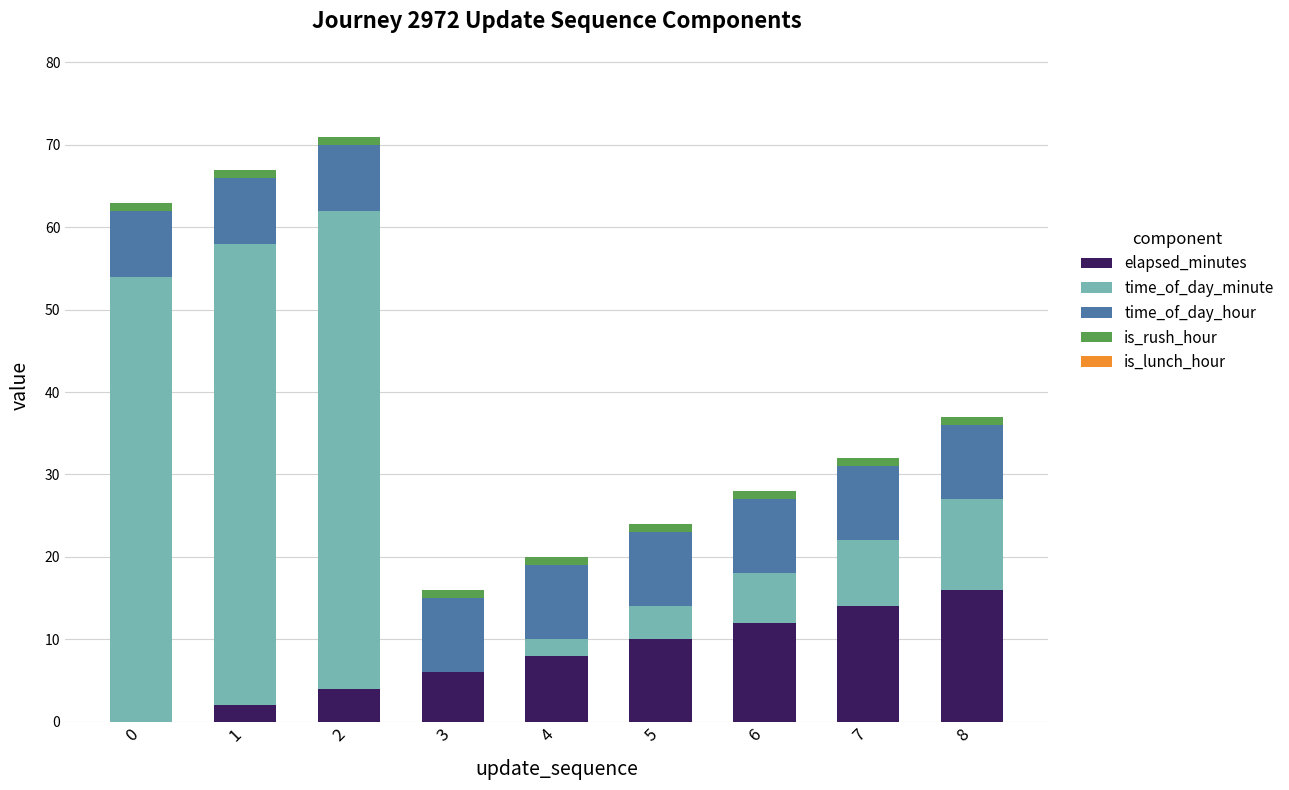

Are the bars grouped side by side (vs. stacked)?

No